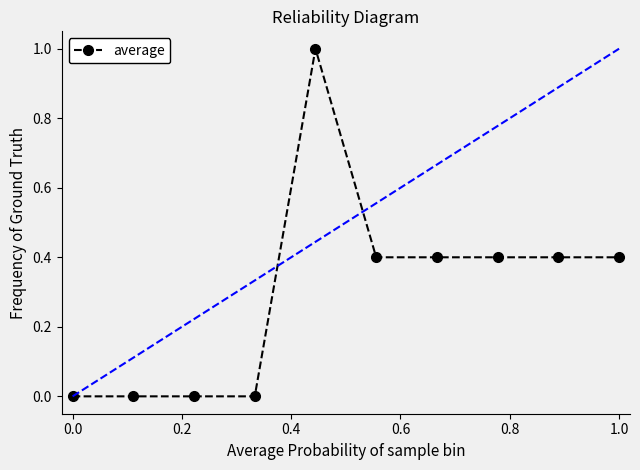

Does the chart have visible grid lines?

No